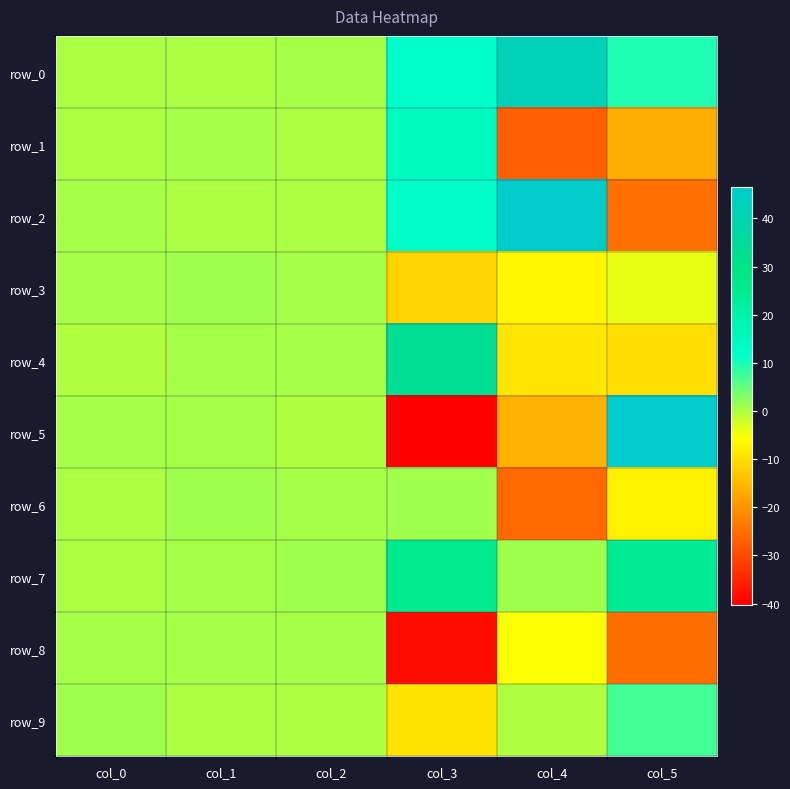

Read the row_8 value at col_3.

-38.3